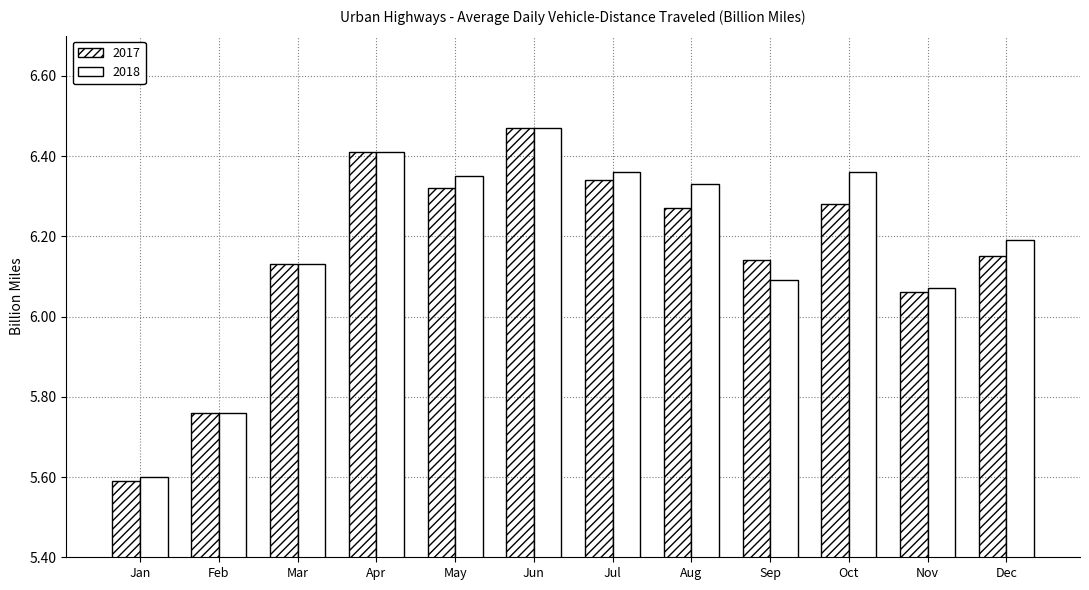

Rank the series by their average value, from lowest to highest.

2017, 2018